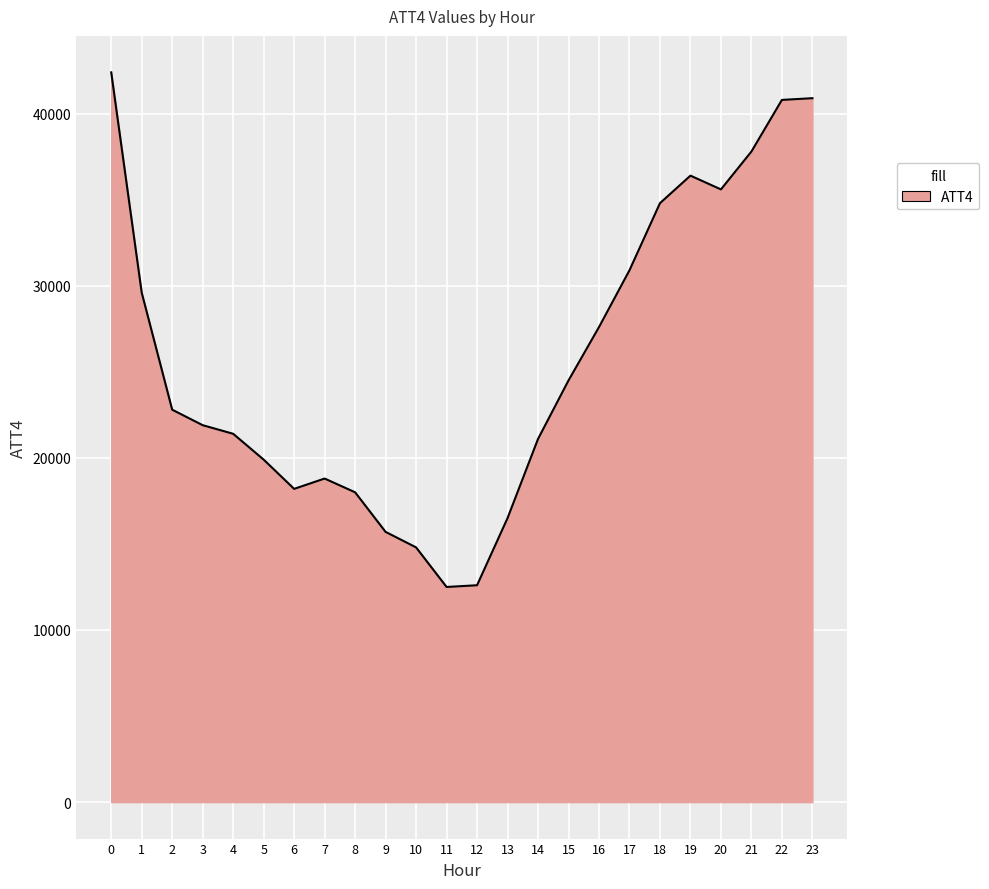

Which has a higher value, 11 or 20?

20